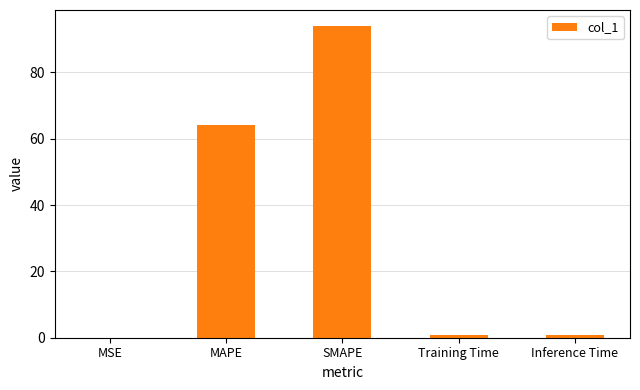

Between SMAPE and MSE, which is larger?

SMAPE